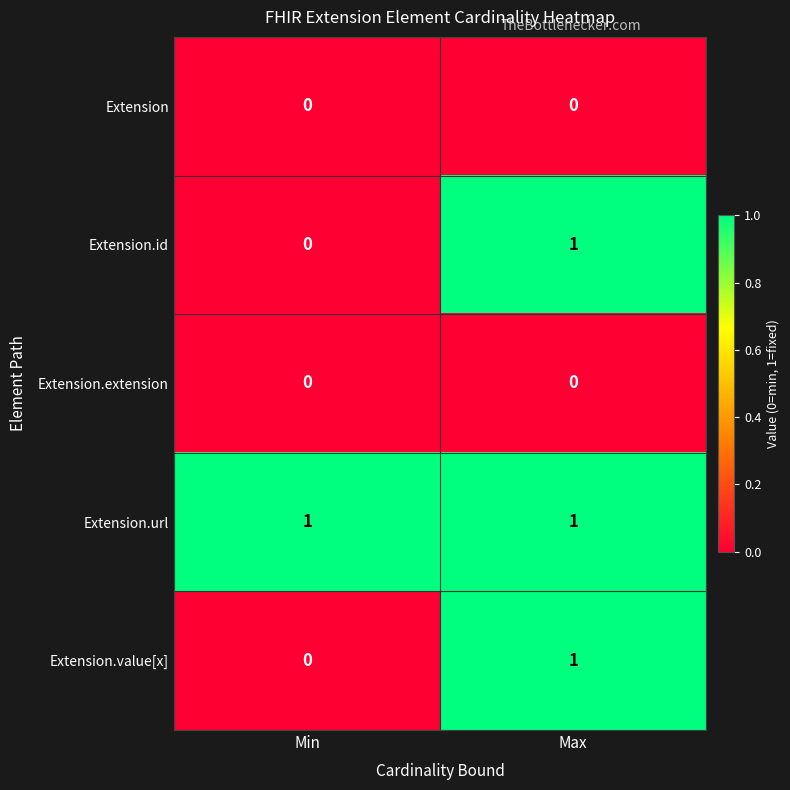

Where is Extension.value[x] nearest to the value 0?

Min